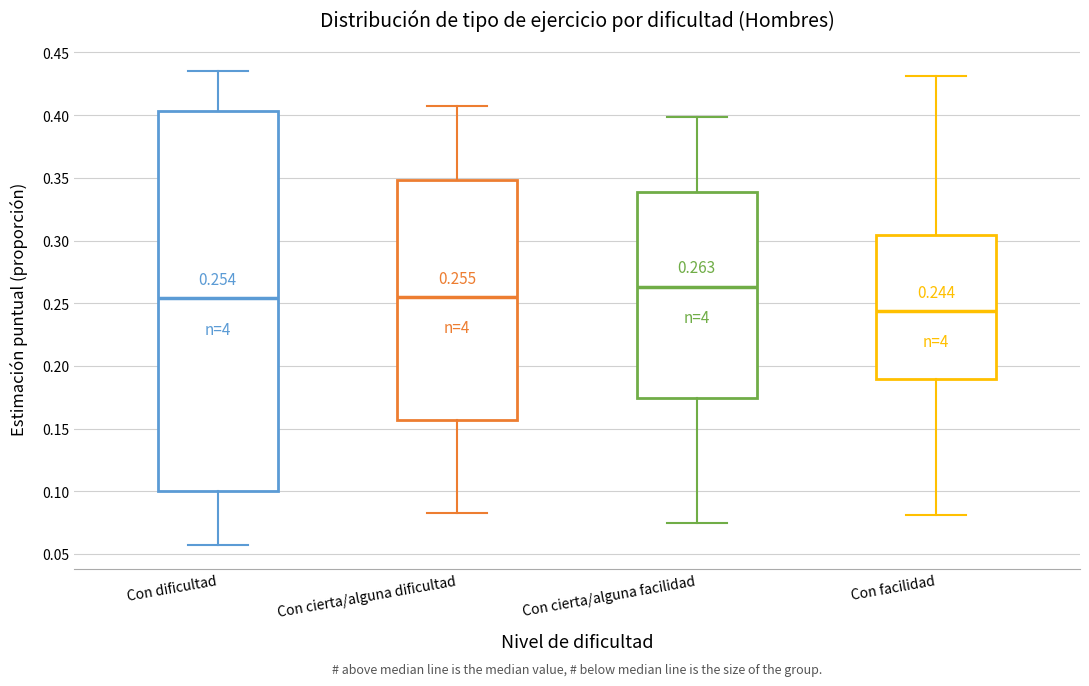

Which box's median line is the highest?

Con cierta/alguna facilidad